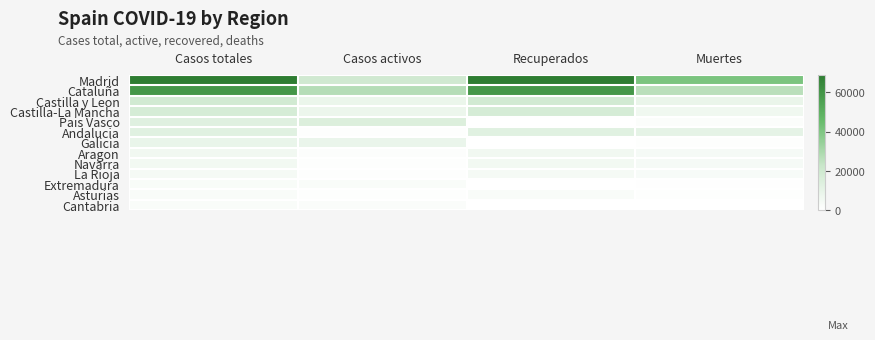

At which category does the chart reach its peak across all series?

Casos totales